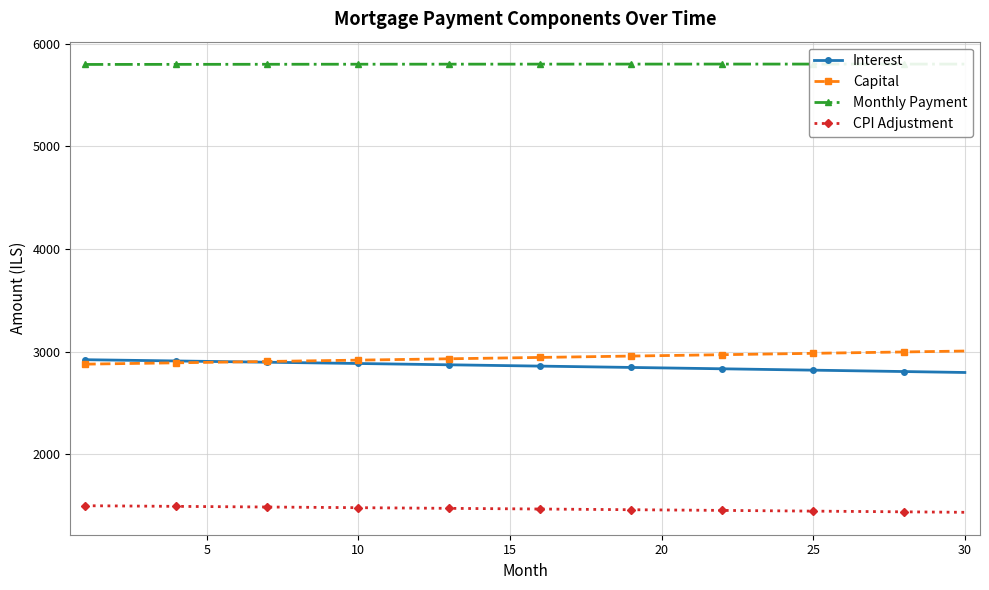

How many values in the Monthly Payment series are below 5801?

9